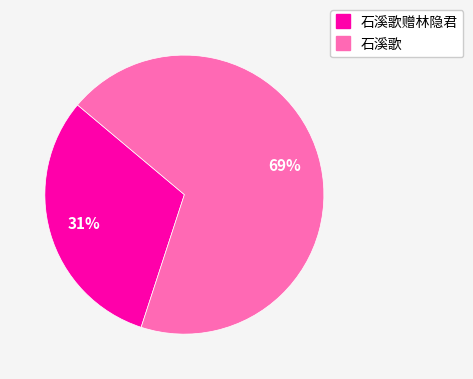

To the nearest percent, what is the average slice percentage?

50%